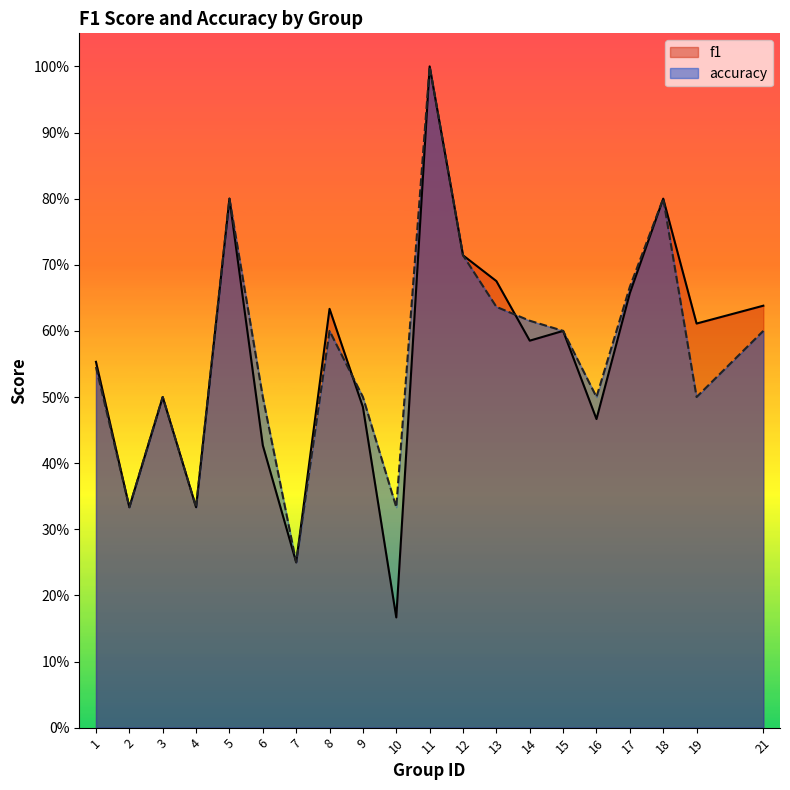

At 11, list the series in order from smallest to largest.

f1, accuracy